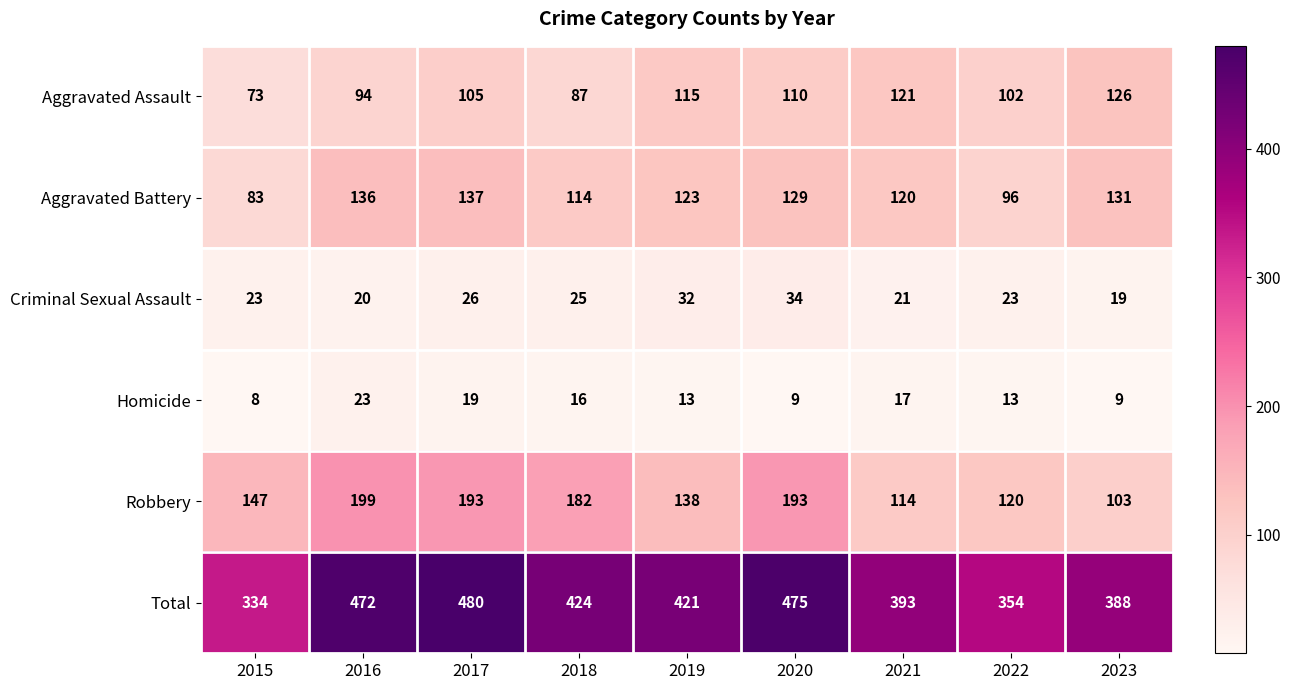

Count the number of data series in this chart.

6